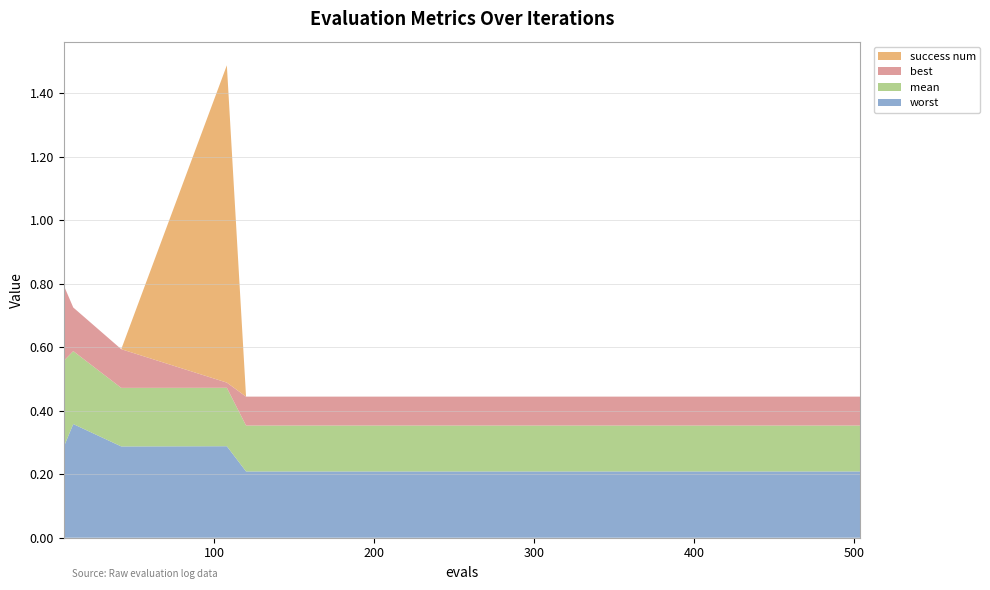

Reading left to right, what are all the values shown in this chart?

mean: 0.3	0.2	0.2	0.2	0.1	0.1	0.1	0.1	0.1	0.1	0.1	0.1
best: 0.2	0.1	0.1	0.0	0.1	0.1	0.1	0.1	0.1	0.1	0.1	0.1
worst: 0.3	0.4	0.3	0.3	0.2	0.2	0.2	0.2	0.2	0.2	0.2	0.2
success num: 0.0	0.0	0.0	1.0	0.0	0.0	0.0	0.0	0.0	0.0	0.0	0.0